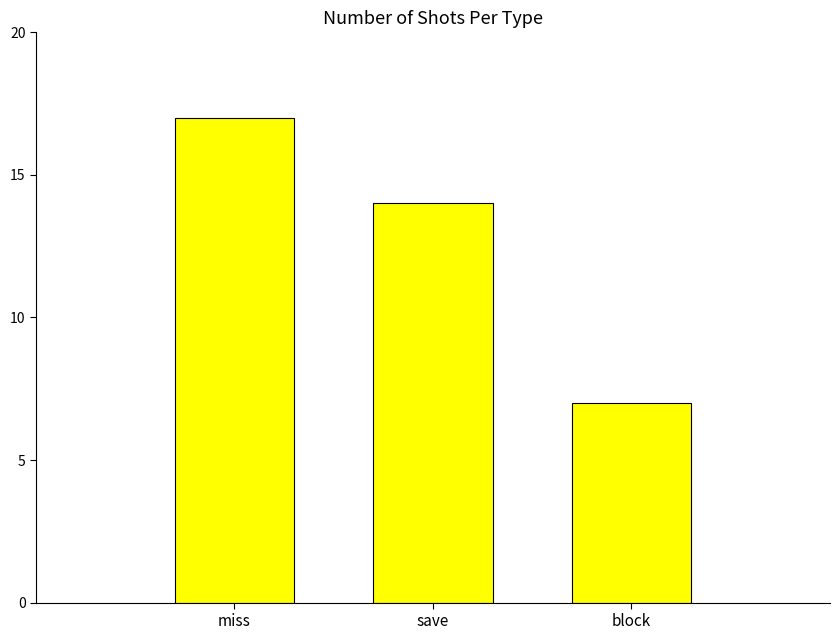

Where is the data nearest to the value 12?

save